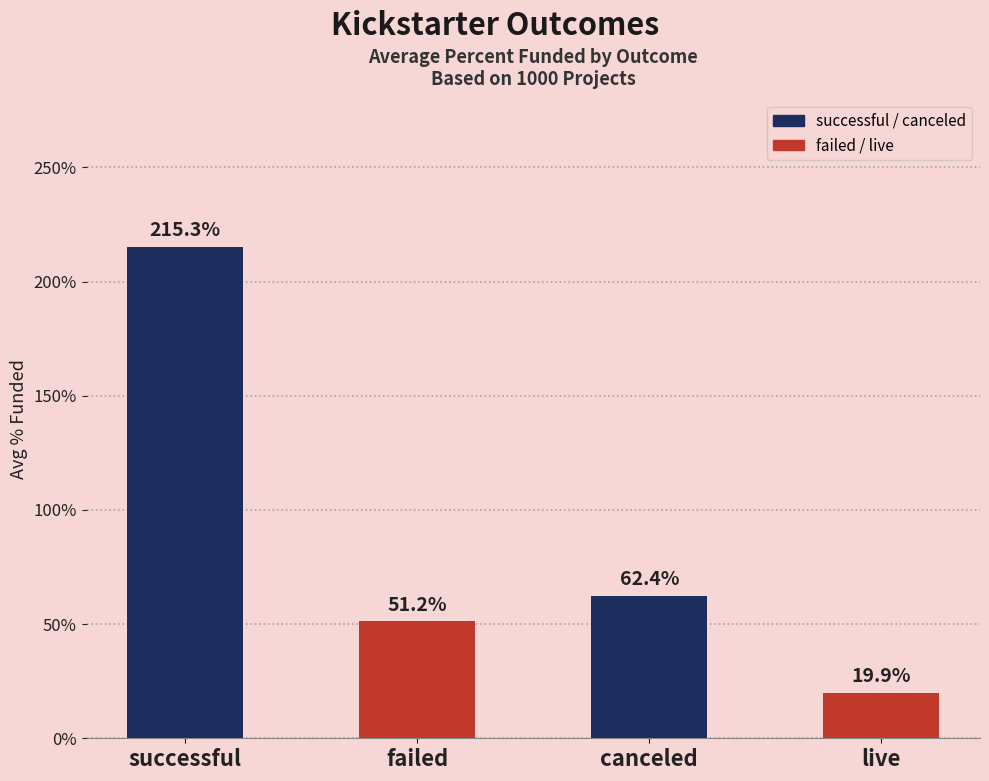

Rank the categories by value from lowest to highest.

live, failed, canceled, successful